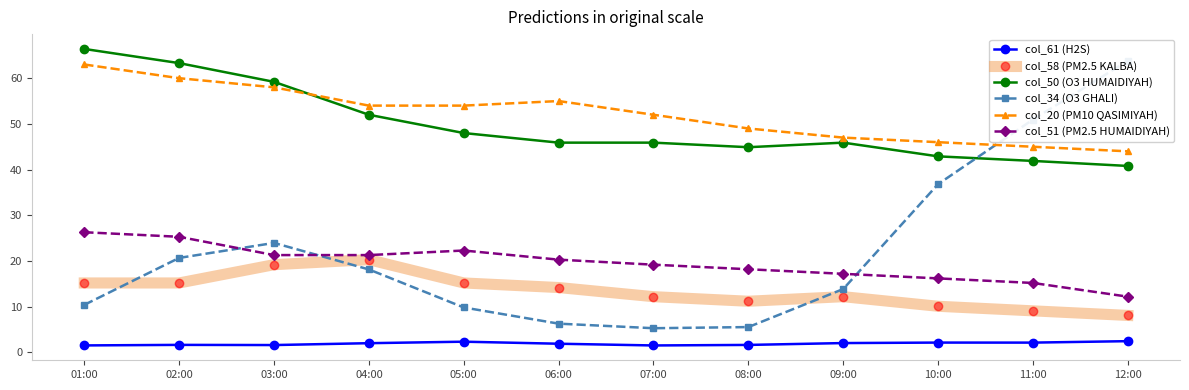

Between 06:00 and 10:00, which series saw the biggest shift?

col_34 (O3 GHALI)